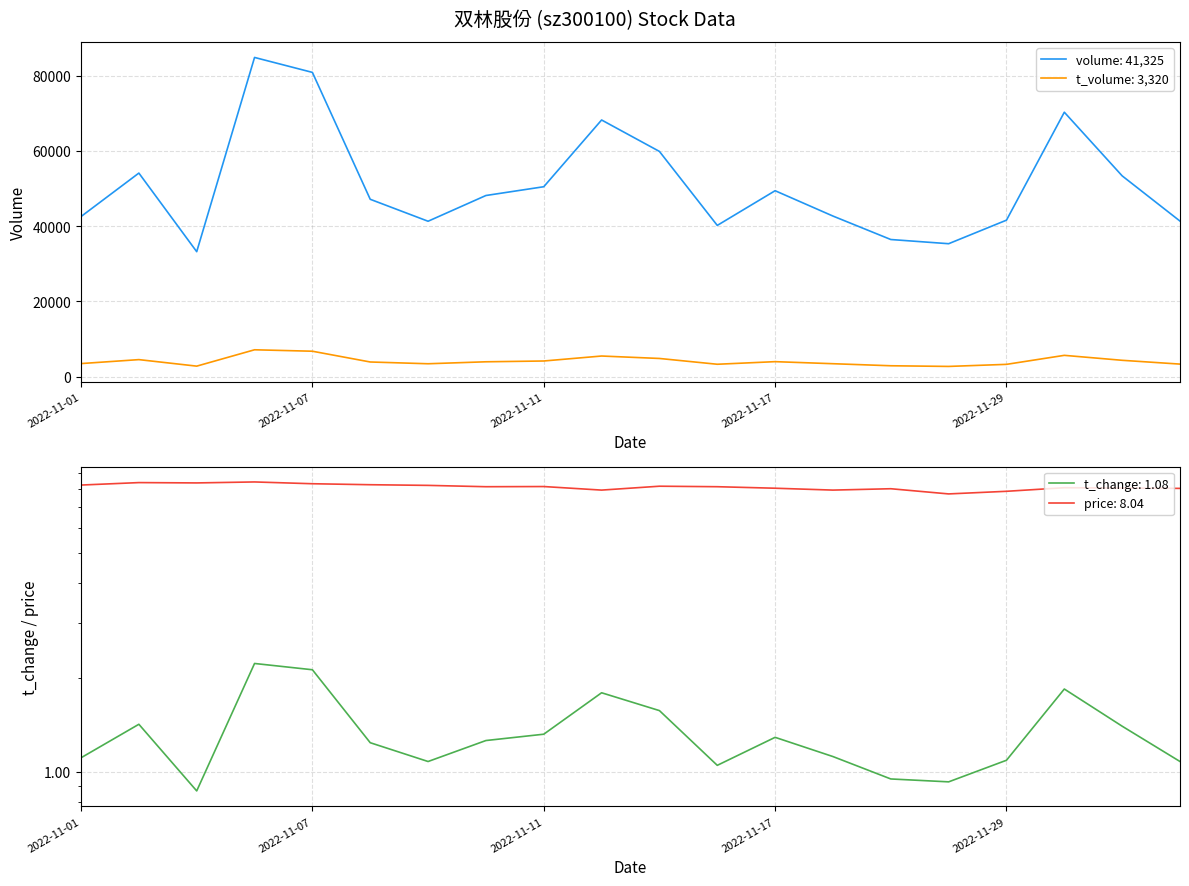

Which series has the largest range (max minus min)?

volume